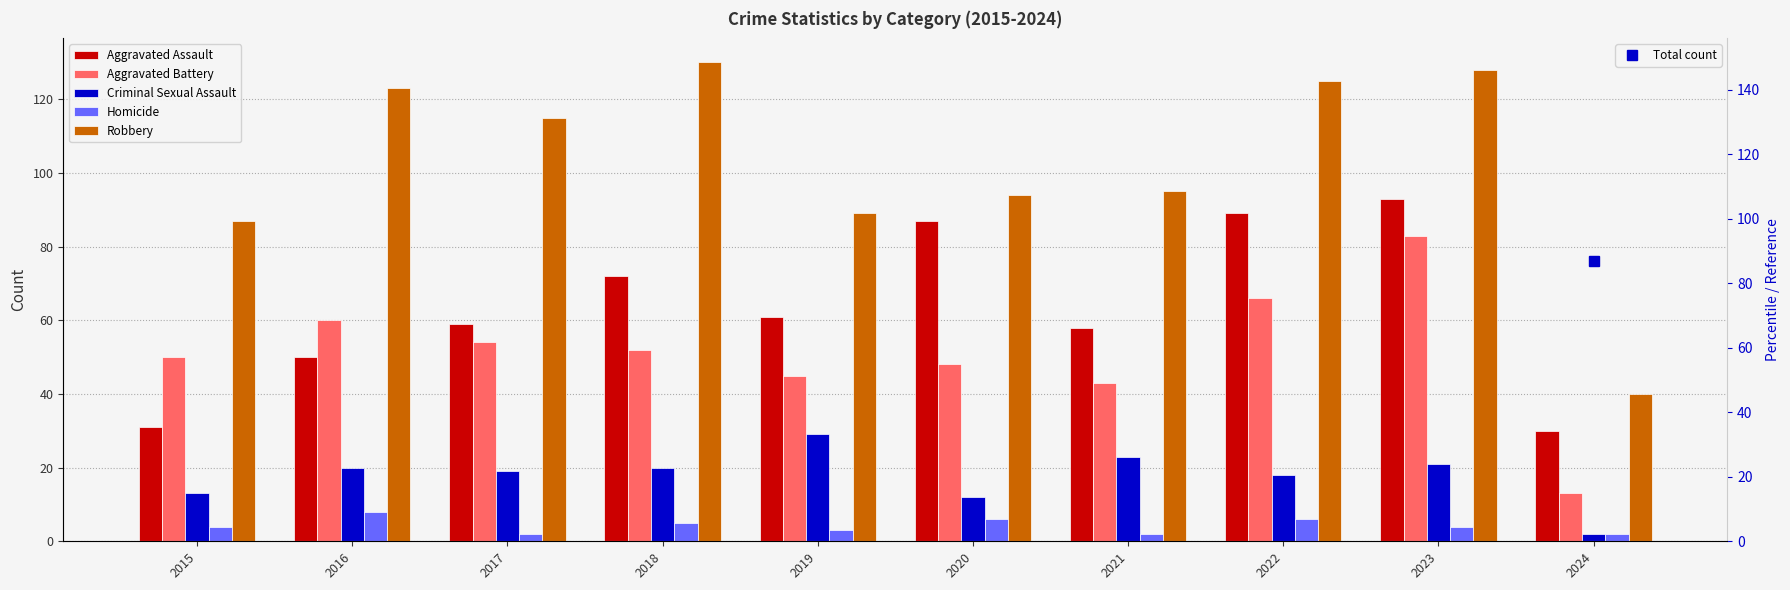

Reading left to right, extract all data points from this chart.

Aggravated Assault: 2015=31	2016=50	2017=59	2018=72	2019=61	2020=87	2021=58	2022=89	2023=93	2024=30
Aggravated Battery: 2015=50	2016=60	2017=54	2018=52	2019=45	2020=48	2021=43	2022=66	2023=83	2024=13
Criminal Sexual Assault: 2015=13	2016=20	2017=19	2018=20	2019=29	2020=12	2021=23	2022=18	2023=21	2024=2
Homicide: 2015=4	2016=8	2017=2	2018=5	2019=3	2020=6	2021=2	2022=6	2023=4	2024=2
Robbery: 2015=87	2016=123	2017=115	2018=130	2019=89	2020=94	2021=95	2022=125	2023=128	2024=40
Total count: 2015=185	2016=261	2017=249	2018=279	2019=227	2020=247	2021=221	2022=304	2023=329	2024=87